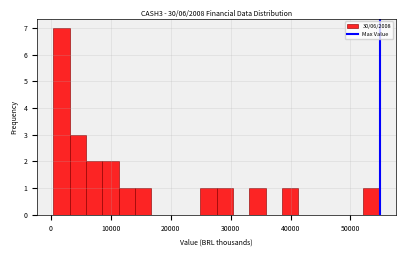

Read against the x-axis, roughly where is the centre of the tallest bar?

2000